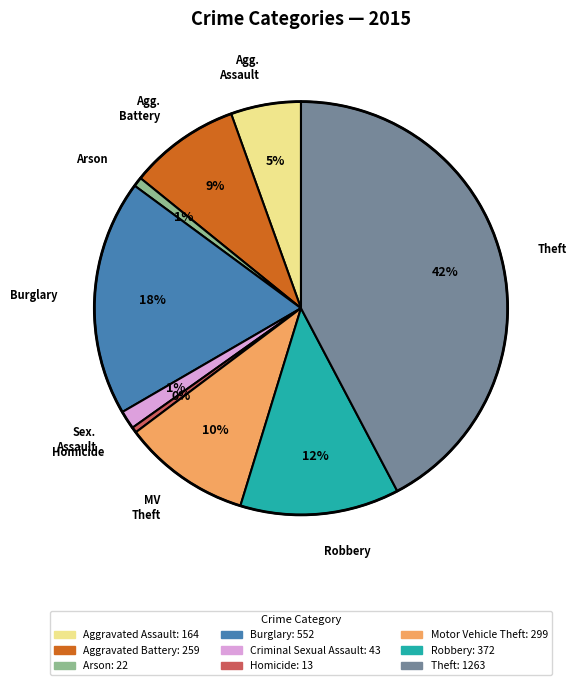

Do Arson and Aggravated Assault together represent more than half of the pie?

No